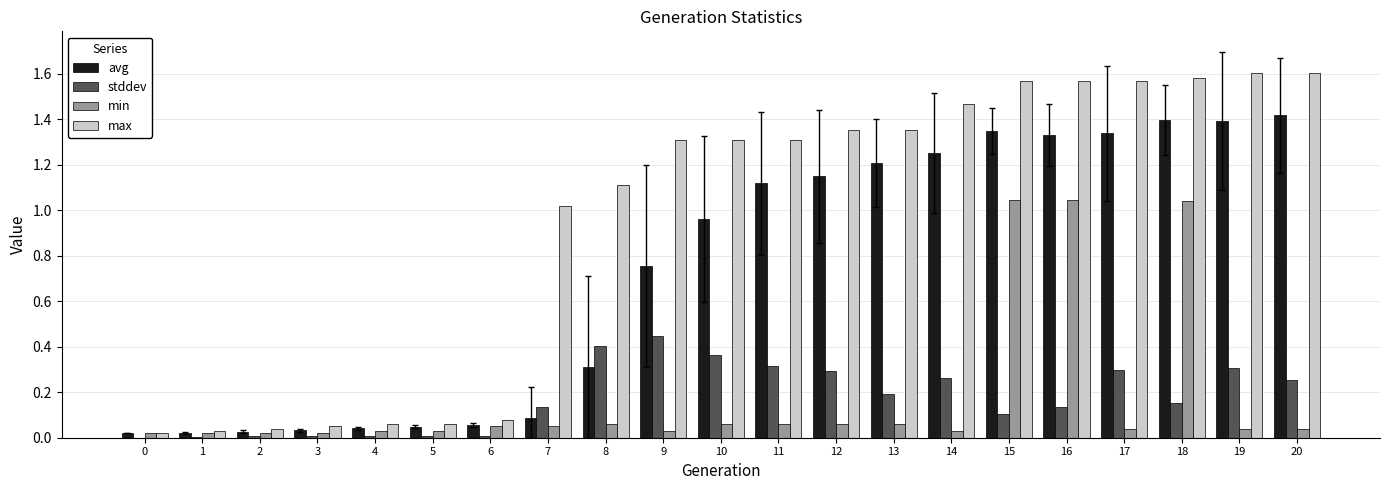

Which series has the largest total across all categories?

max